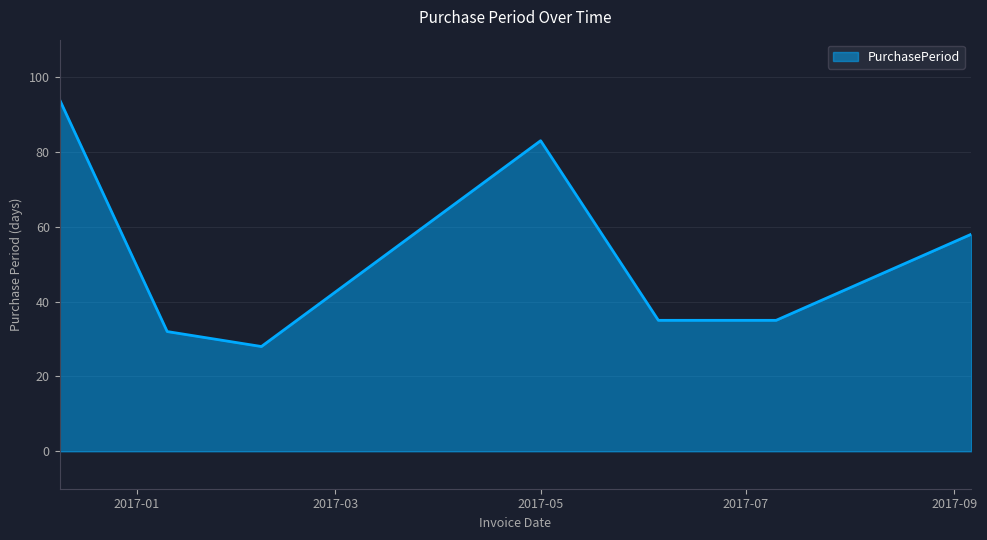

True or false: the data has more than 1 interior local peaks.

False